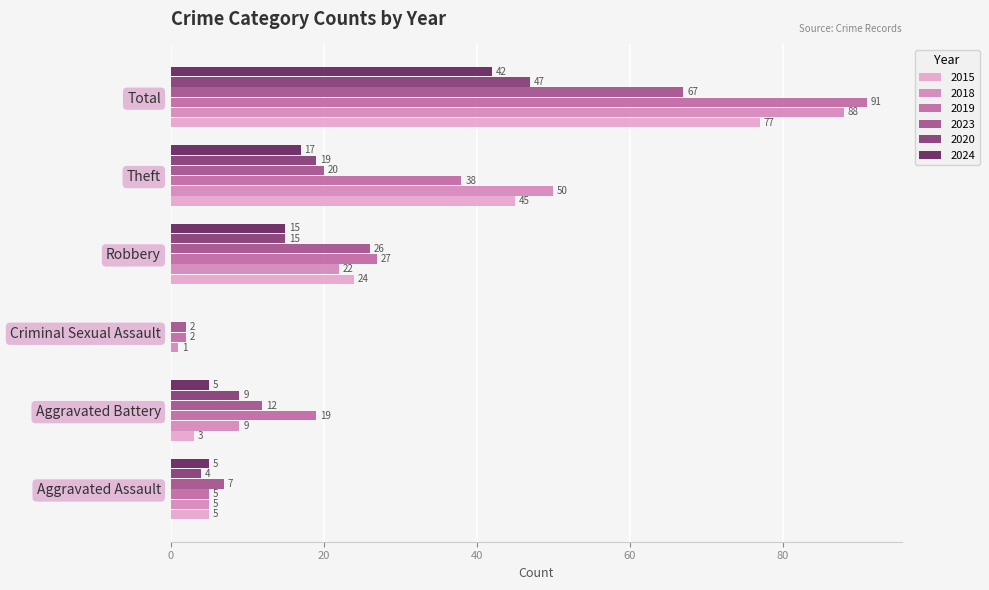

At which category is the sum across all series the highest?

Total